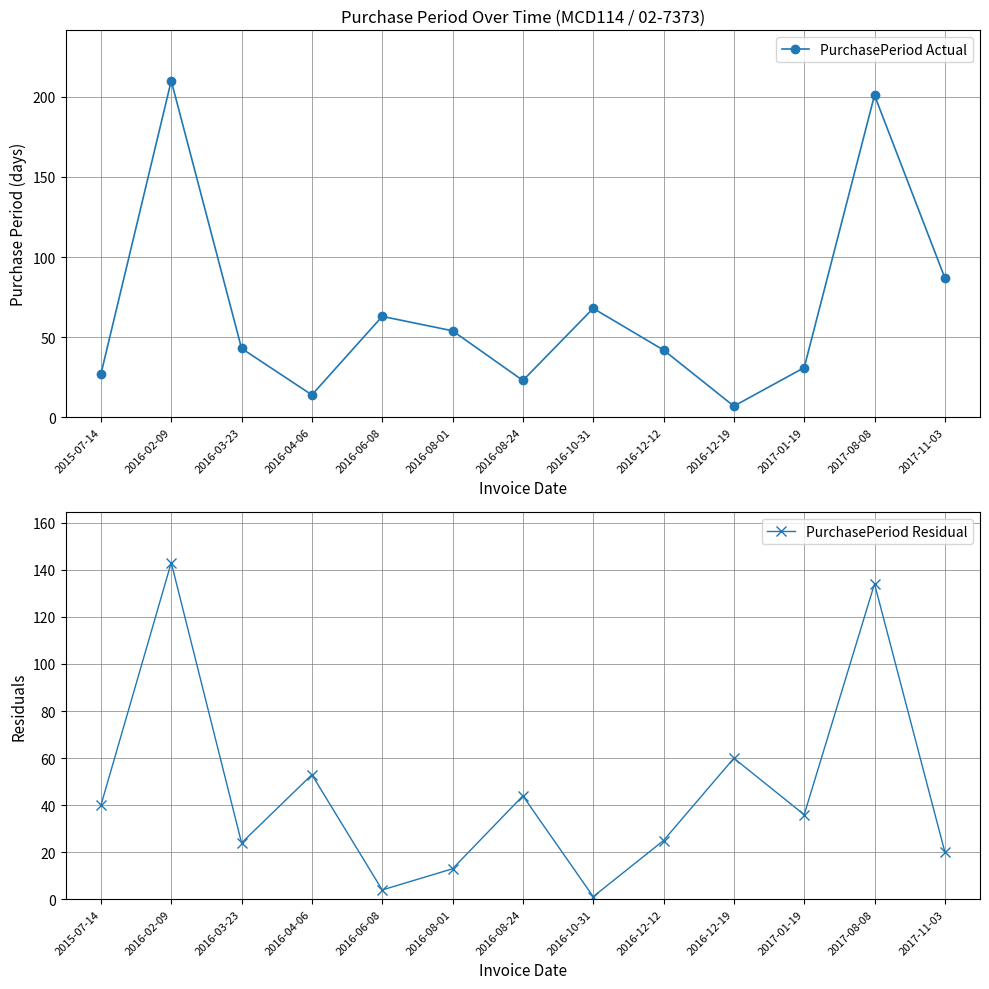

Rank the series by their average value, from lowest to highest.

PurchasePeriod Residual, PurchasePeriod Actual